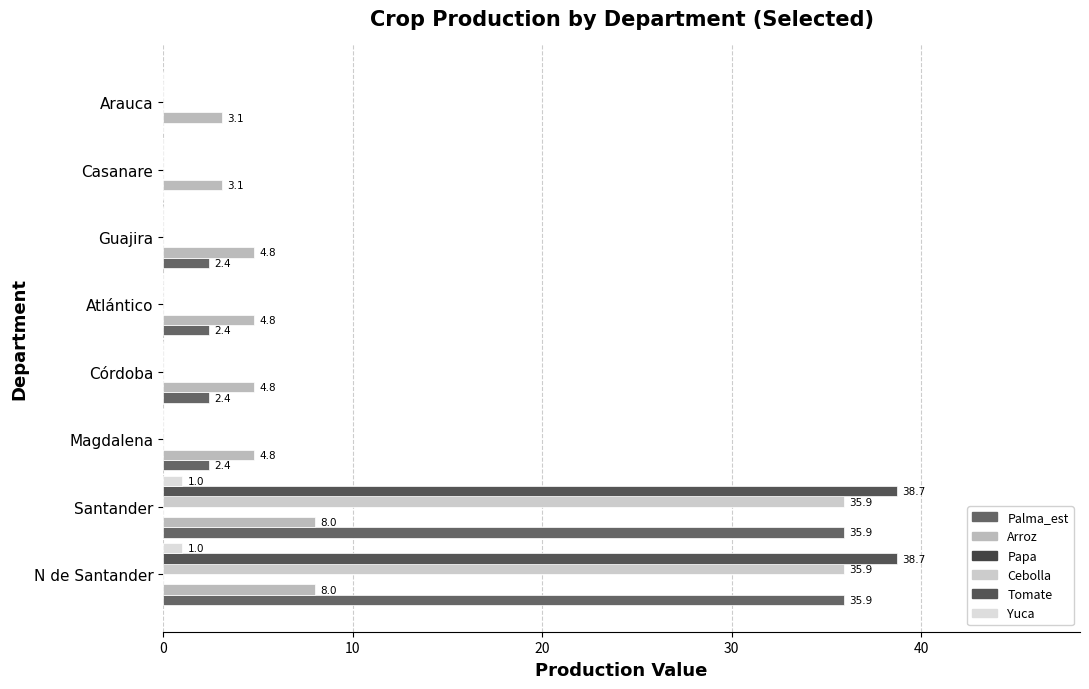

What is the sum of all Palma_est values?

81.4